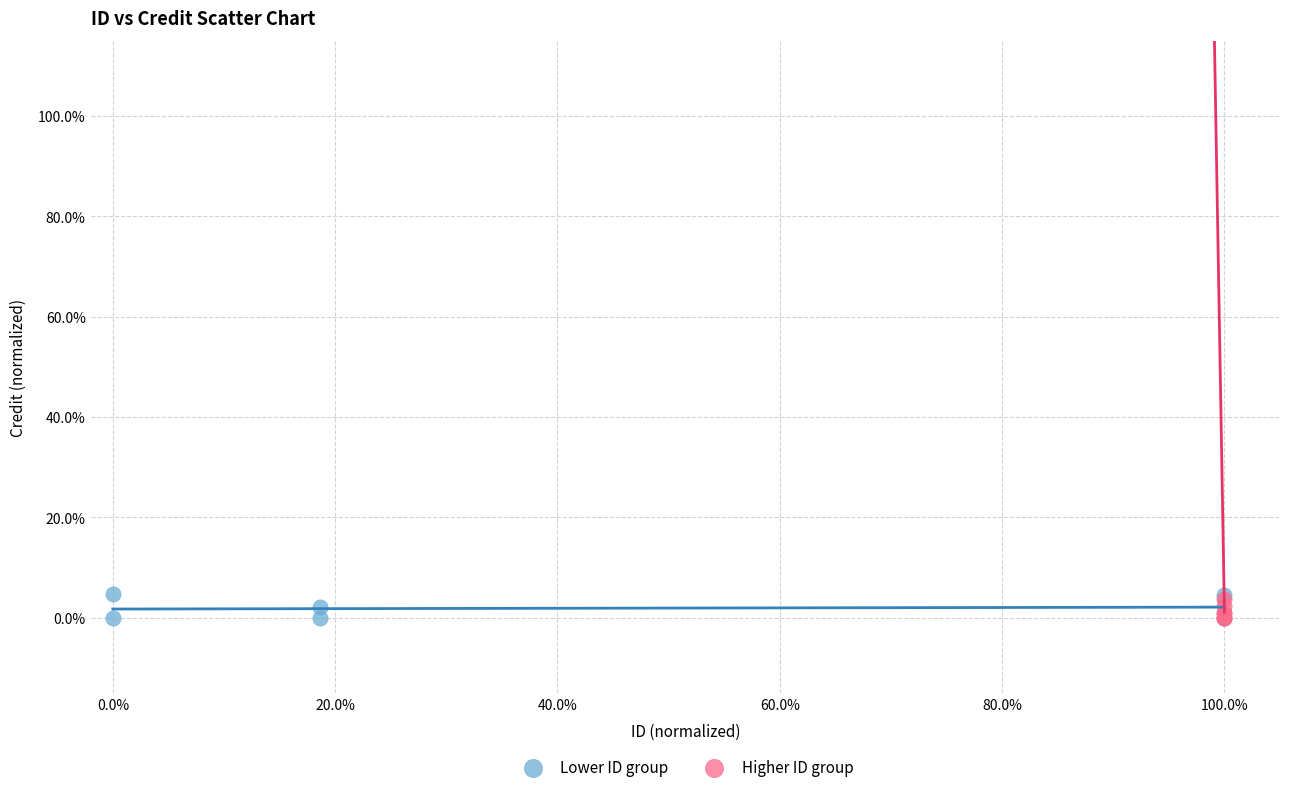

What are all the series names shown in the legend?

Lower ID group, Higher ID group